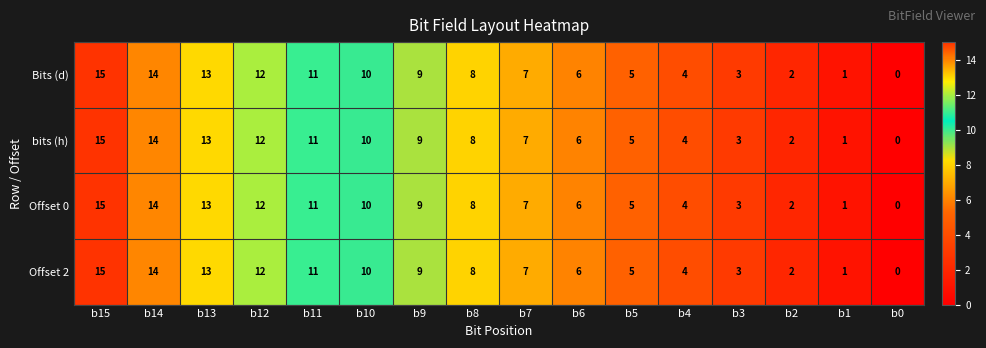

The value of bits (h) at b3 is 5. True or false?

False